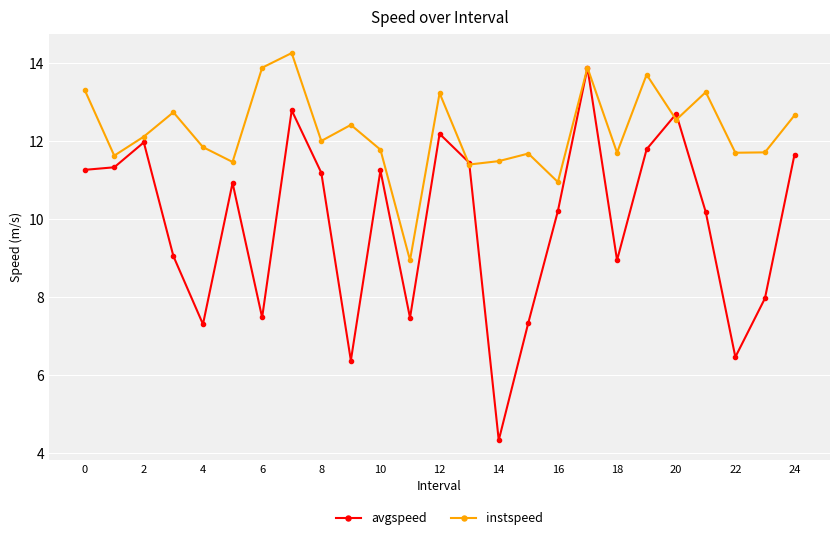

What is the maximum value for instspeed?

14.3